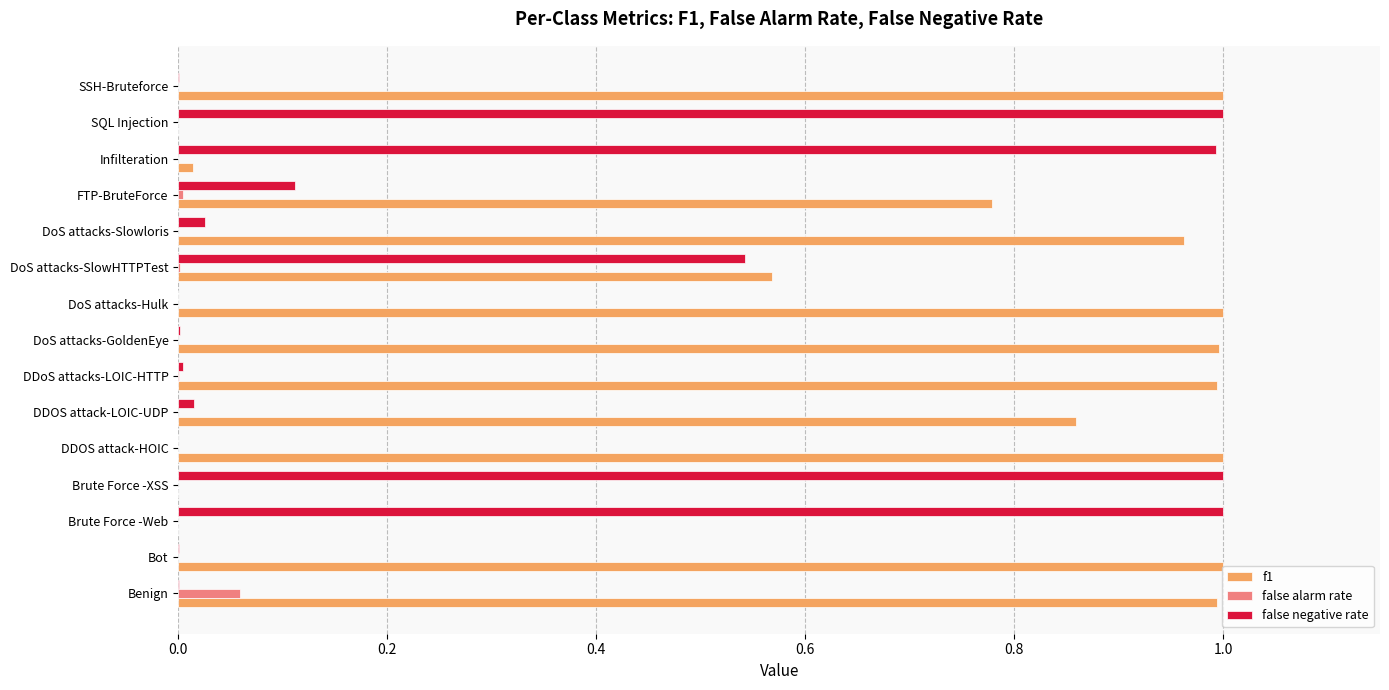

At which category is the sum across all series the highest?

DoS attacks-SlowHTTPTest